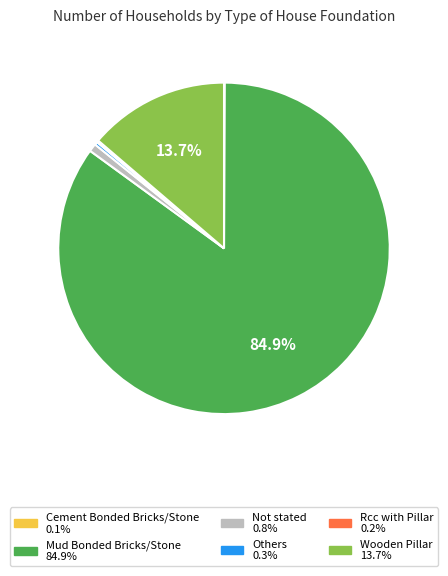

To the nearest percent, what is the average slice percentage?

17%